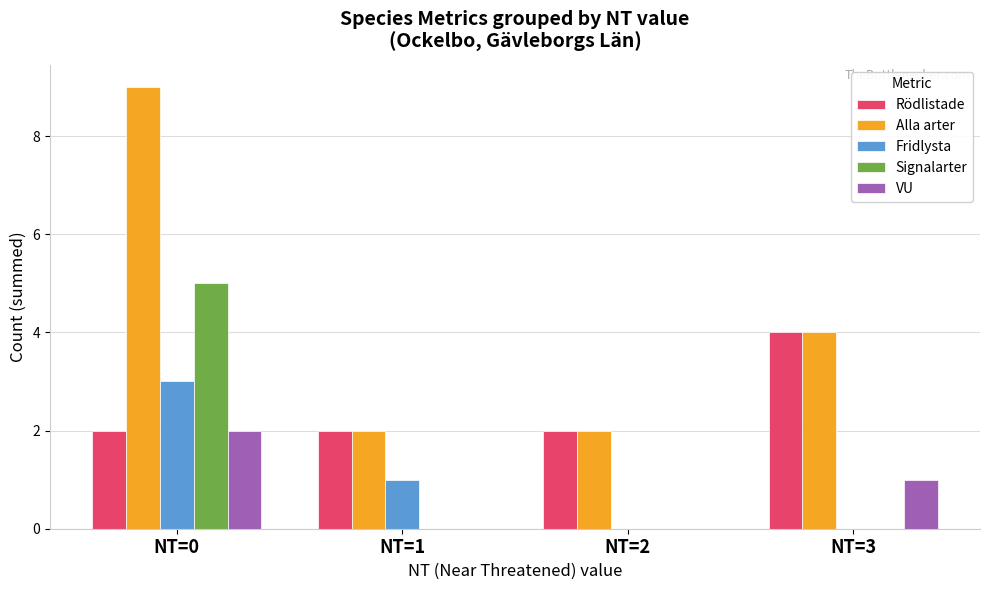

True or false: VU has a value of 1 at NT=1.

False